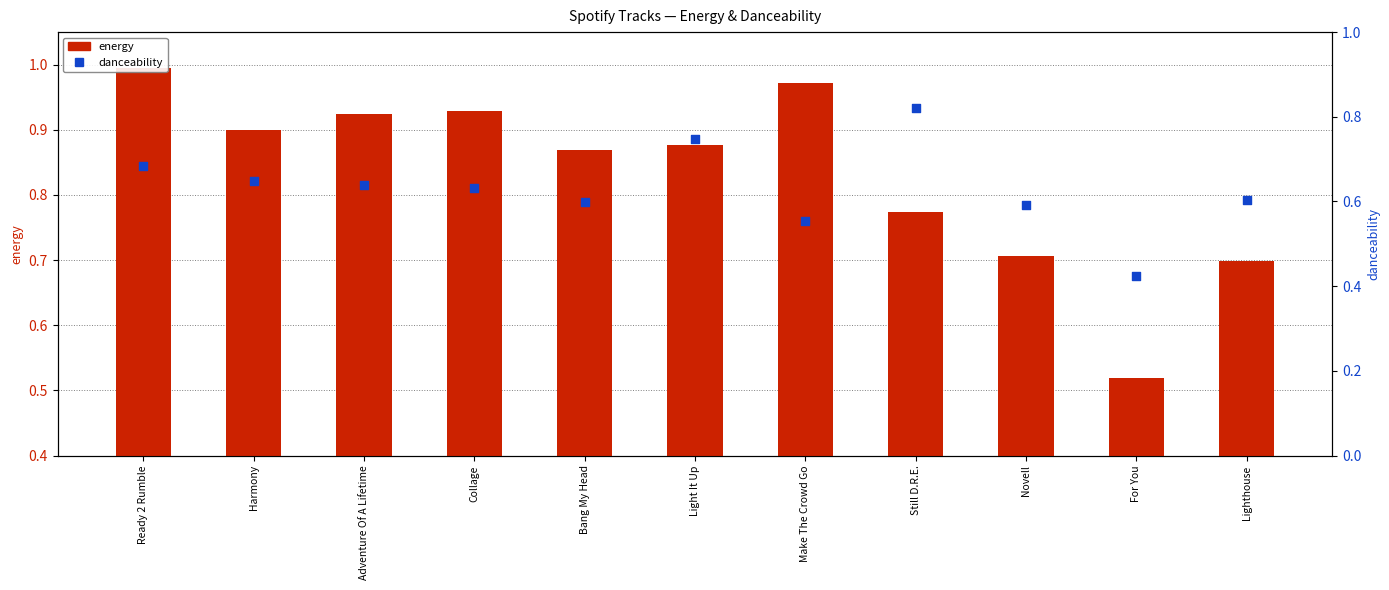

What is the total value across all series at Ready 2 Rumble?

1.7